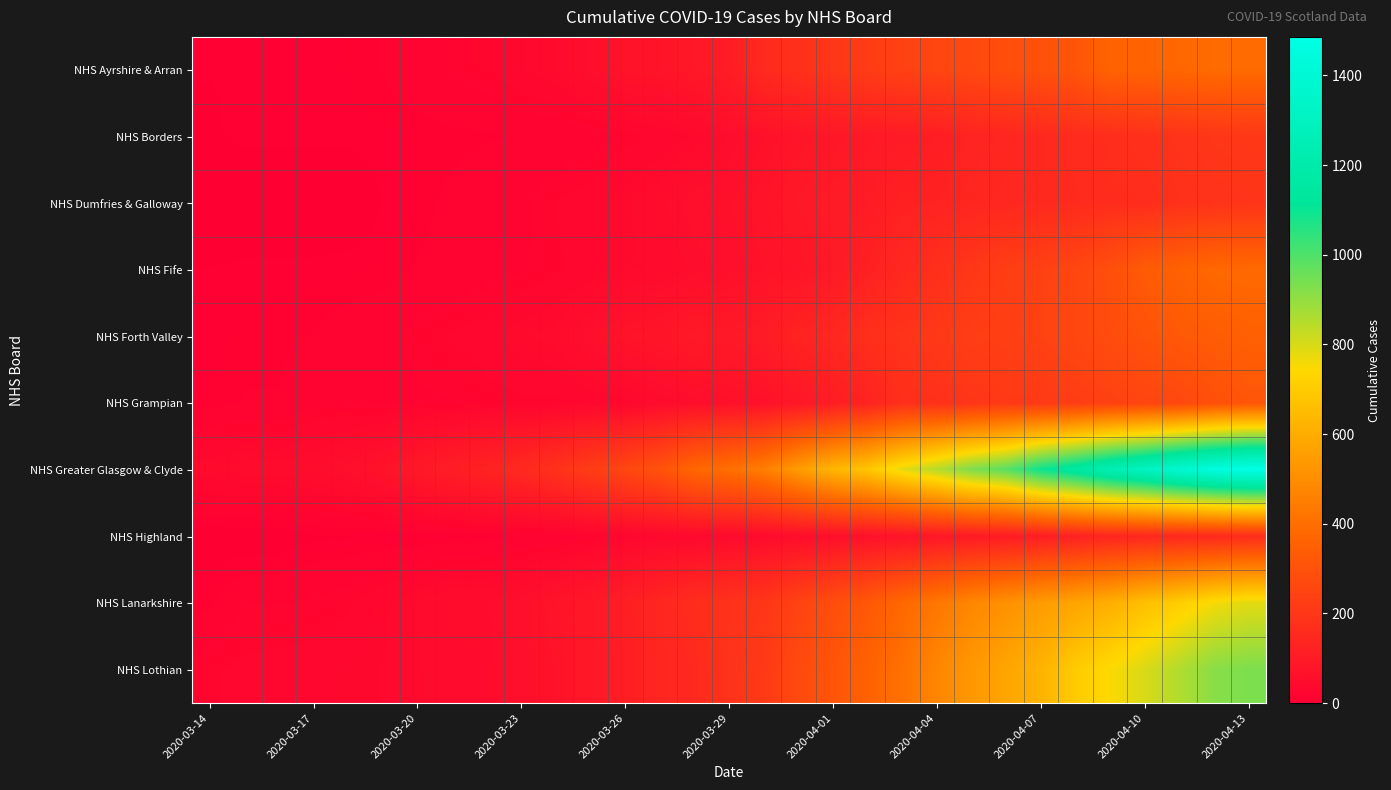

What is the greatest value displayed?

1486